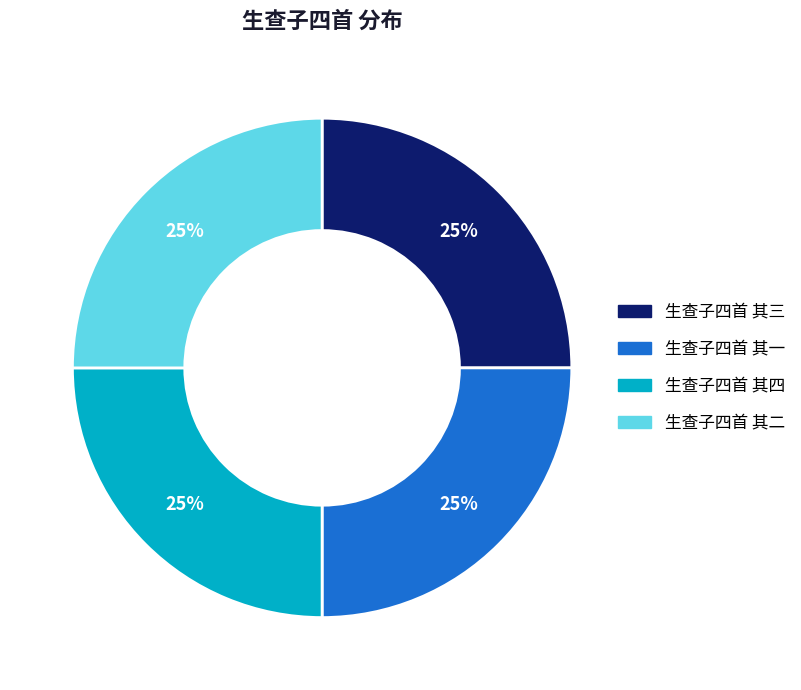

Does 生查子四首 其四 account for over 50% of the chart?

No